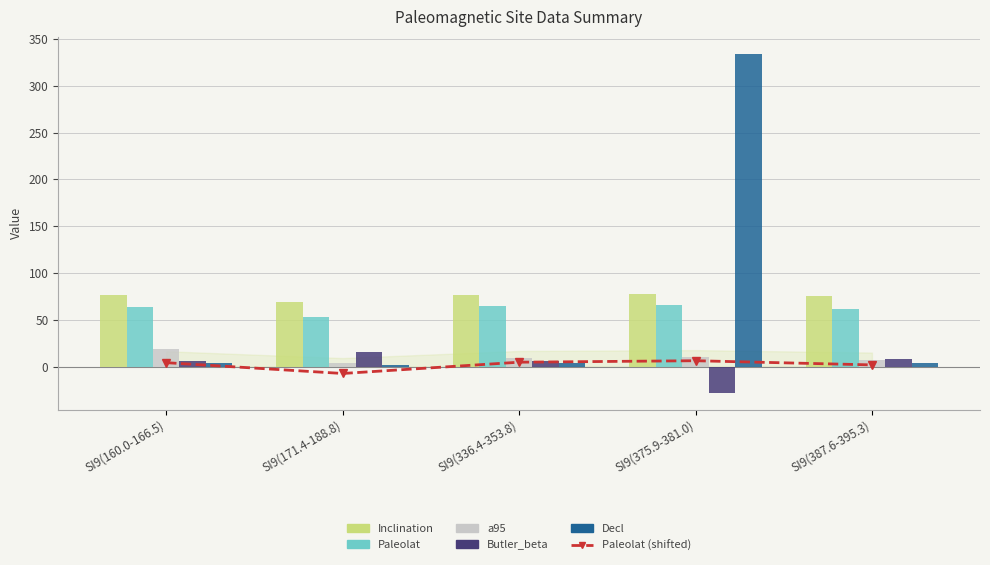

Which category has the lowest value in the Paleolat series?

SI9(171.4-188.8)